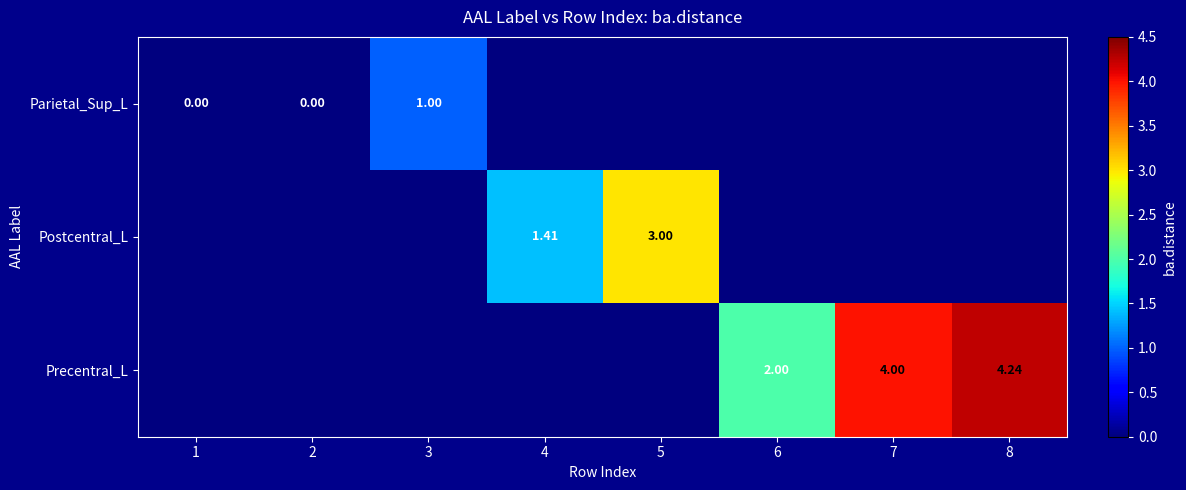

Read the Precentral_L value at 7.

4.0